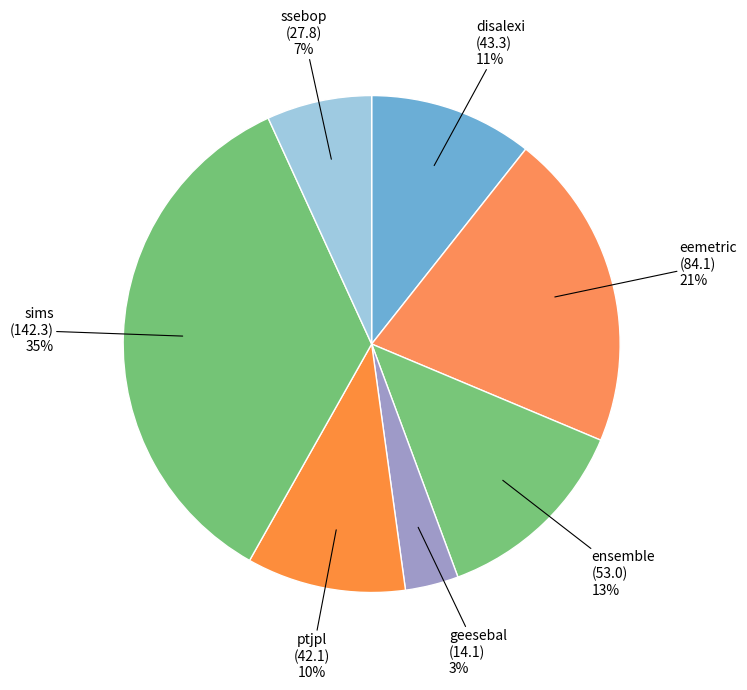

The disalexi slice represents 11% of the pie. True or false?

True